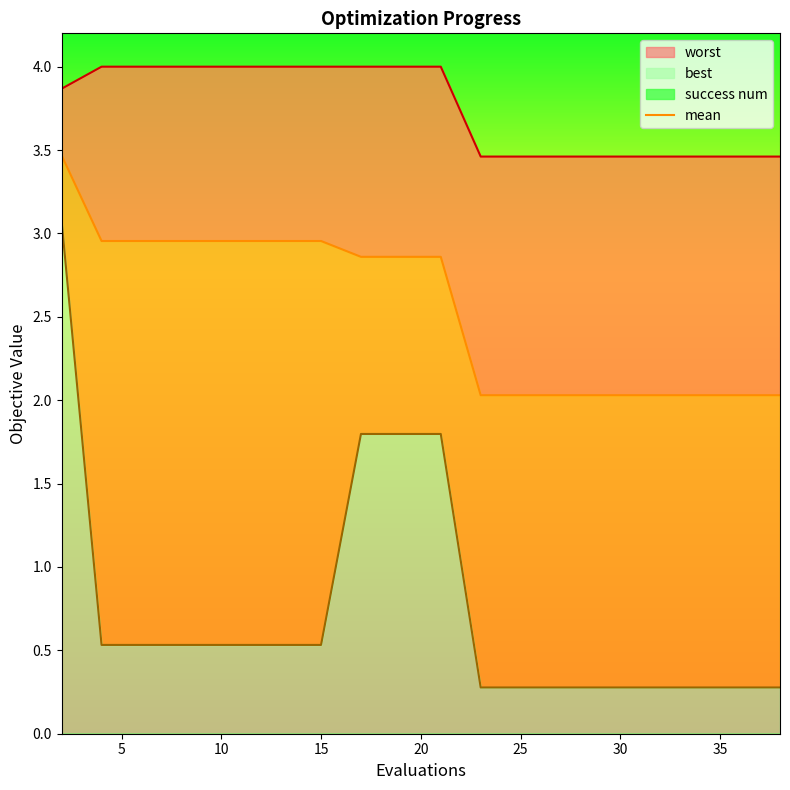

What is the value of the 13th point from the left?

2.0